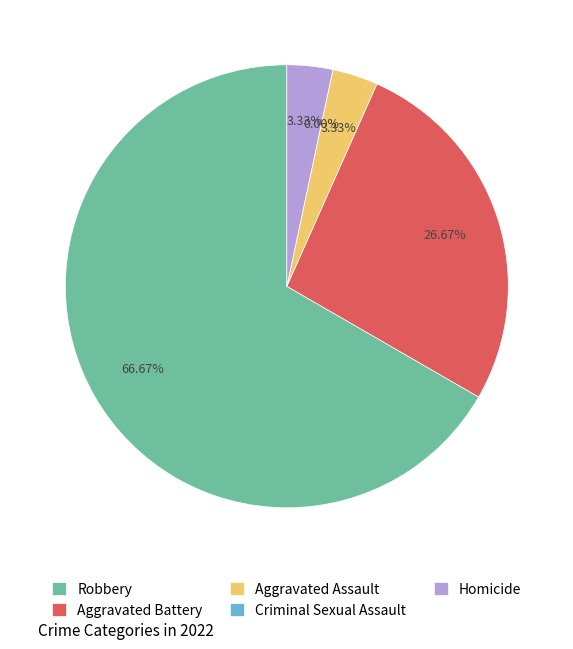

Which slice represents more than half of the pie?

Robbery